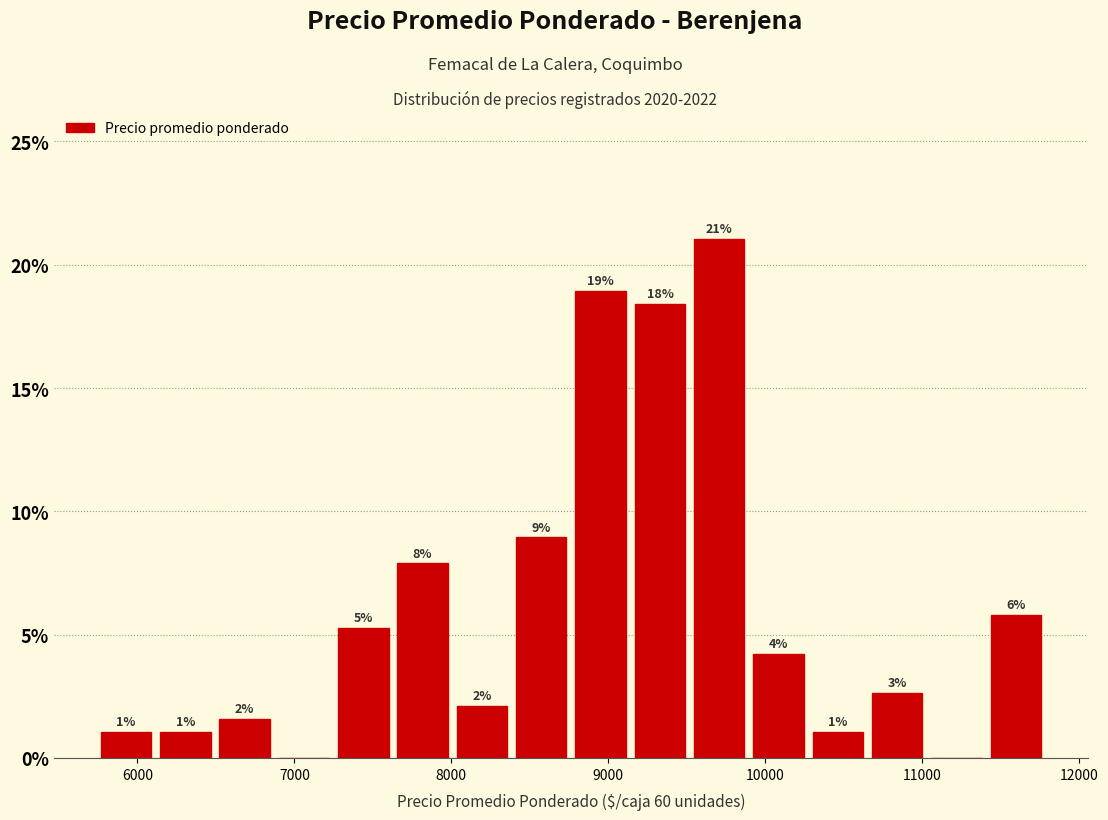

Around what value on the x-axis is the tallest bar? Give the approximate position of its centre, as read against the axis.

9700